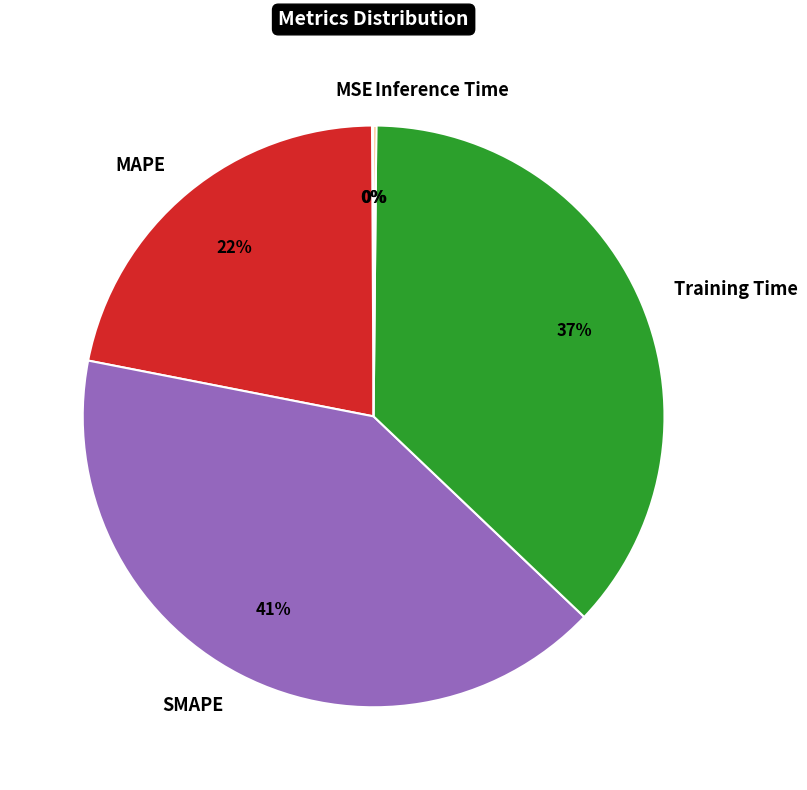

Is there any slice that represents more than half of the pie?

No